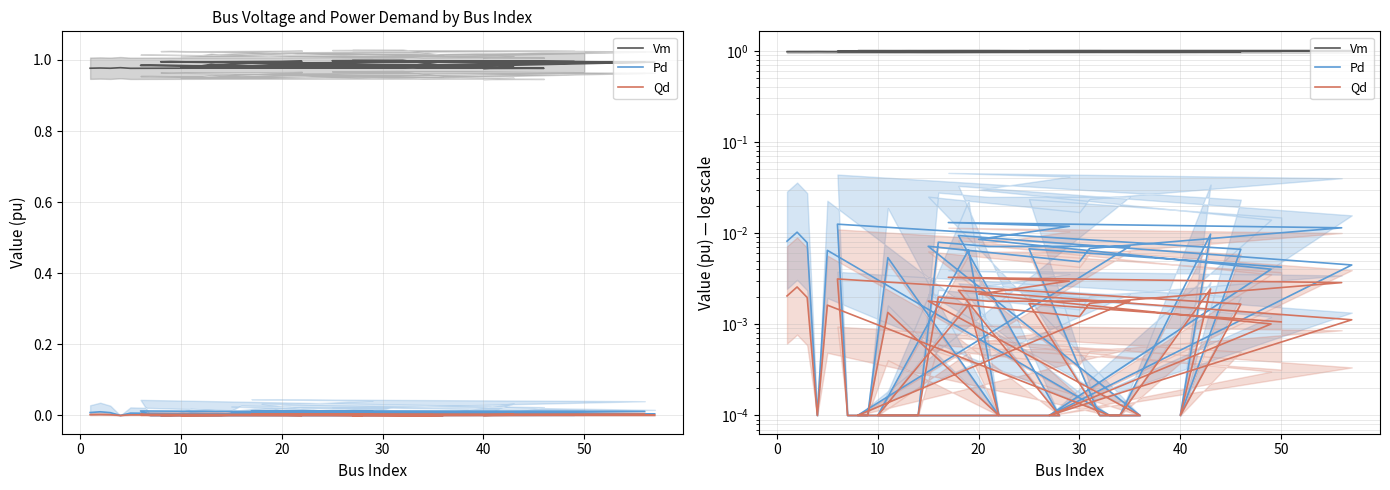

How many categories are shown in the chart?

40